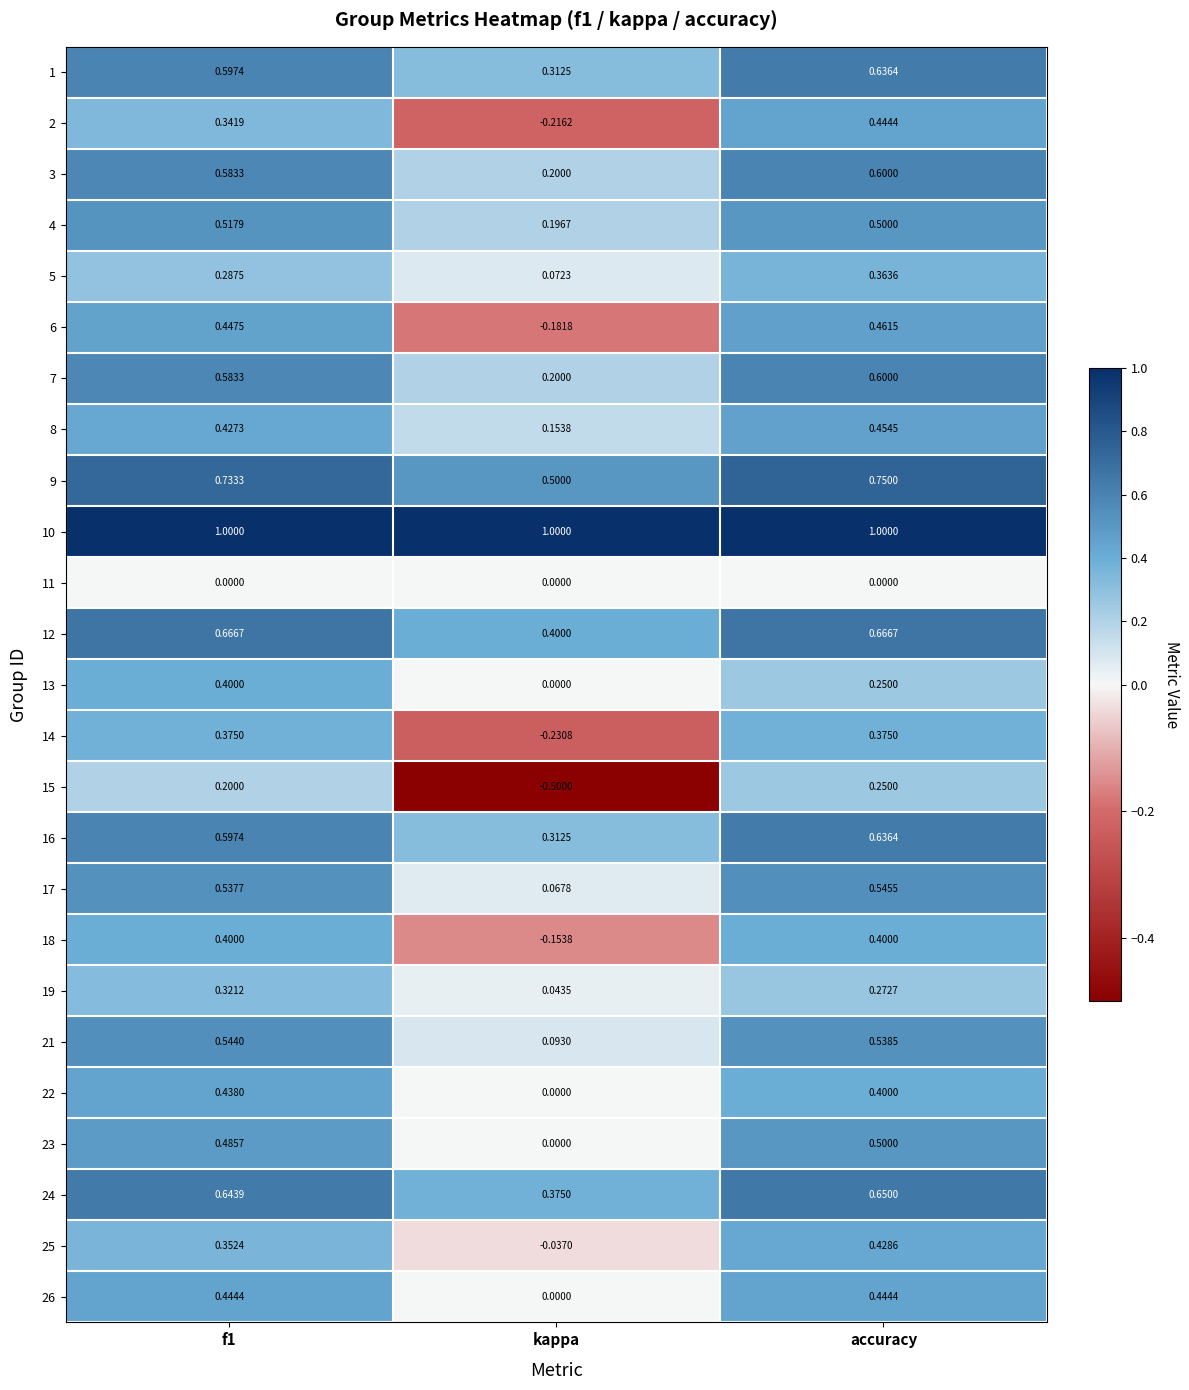

At which category does the chart reach its minimum across all series?

kappa